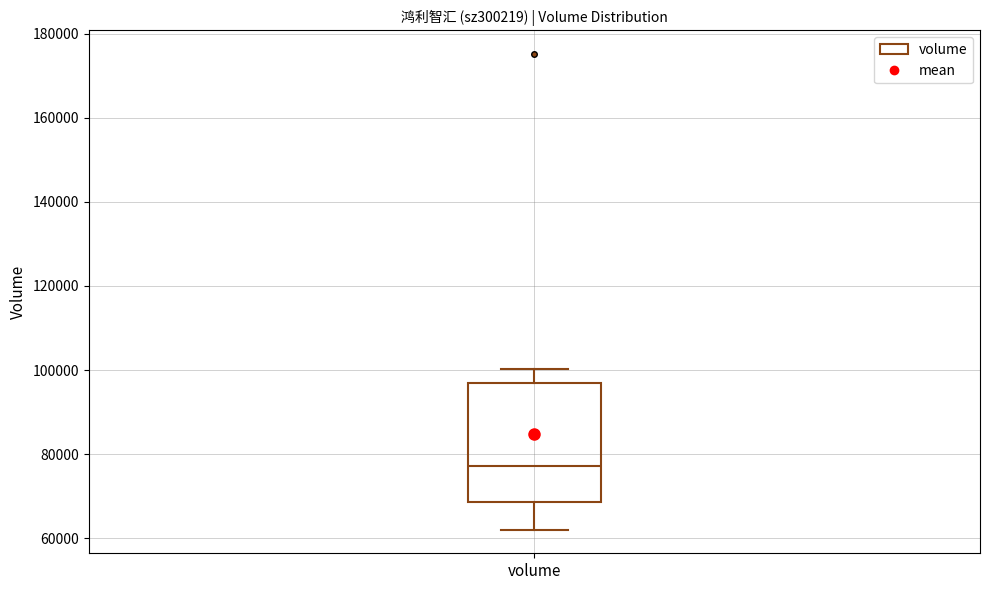

Read this box plot against the y-axis: the position of the median line, the range covered by the box, and the ends of both whiskers. The values are not printed on the chart, so give them approximately, as read against the axis.

median 78000, box 68000 to 96000, whiskers 62000 to 100000